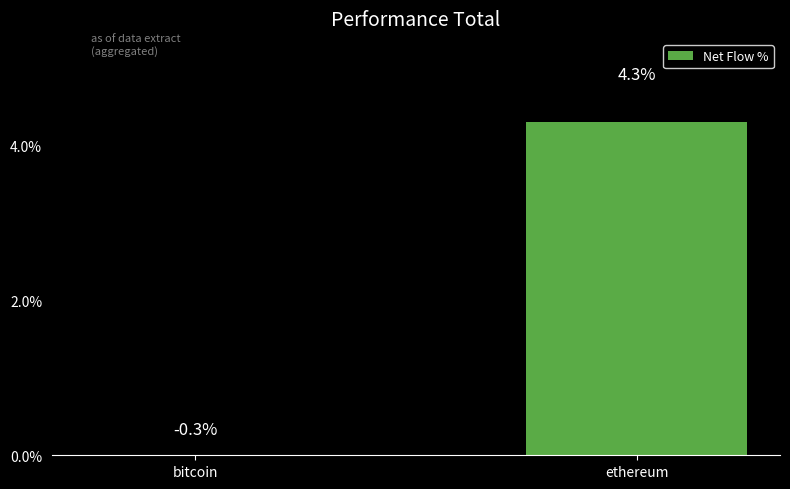

What is the change in value from bitcoin to ethereum?

+4.6